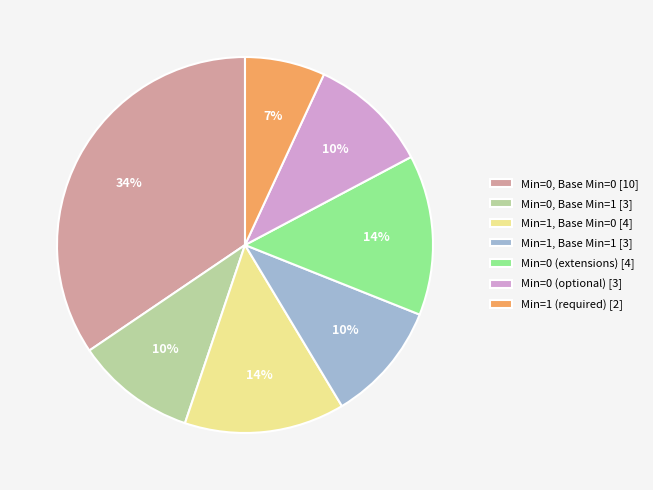

The Min=0 (extensions) [4] slice represents 14% of the pie. True or false?

True